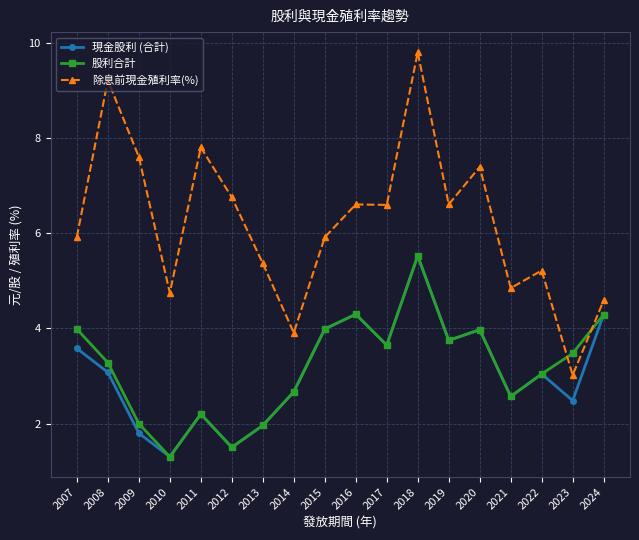

At which label does 股利合計 reach its peak?

2018